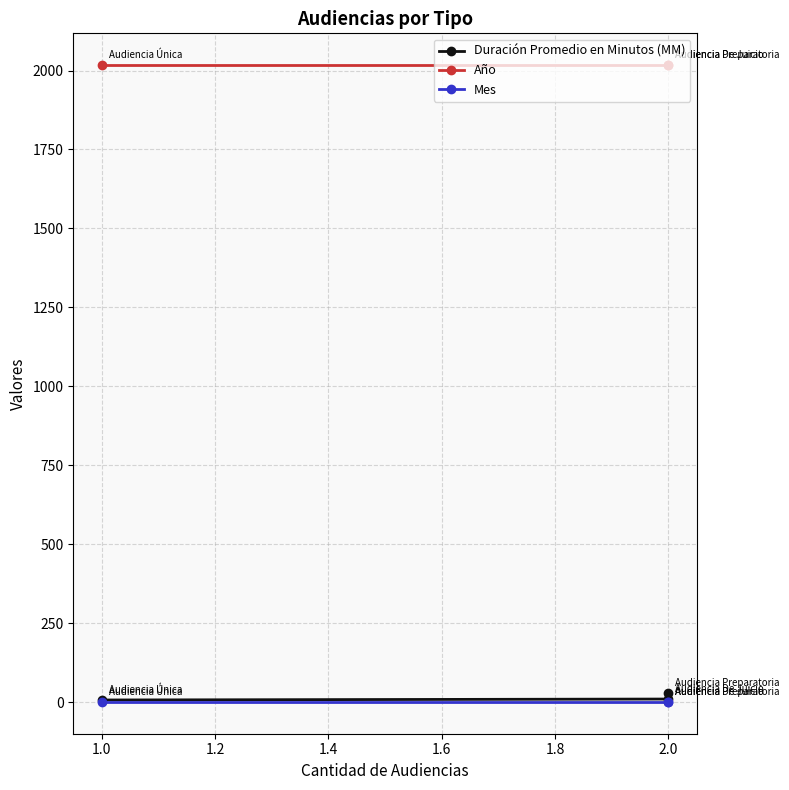

Which series has the largest range (max minus min)?

Duración Promedio en Minutos (MM)